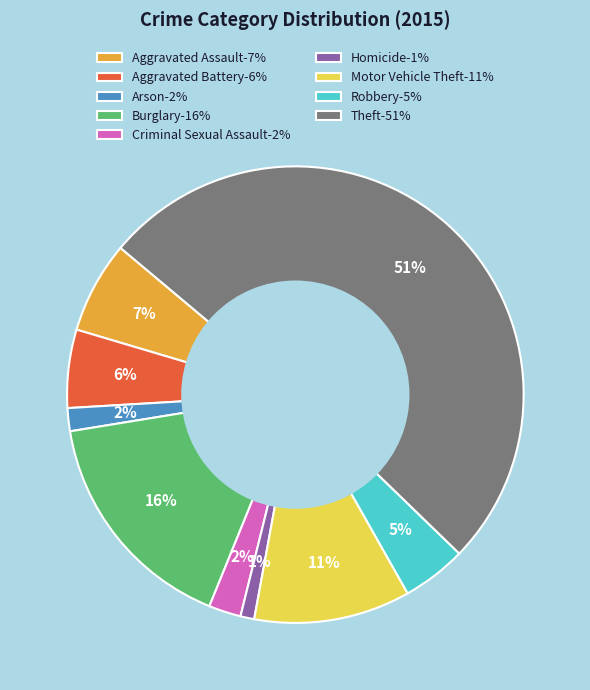

To the nearest percent, what is the difference between the Aggravated Assault and Aggravated Battery slice percentages?

1%